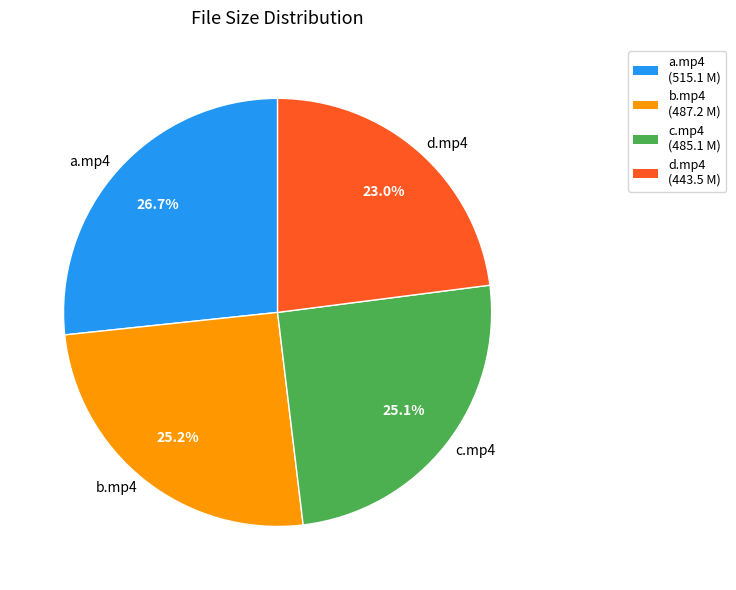

How much of the chart is everything except b.mp4?

74.8%